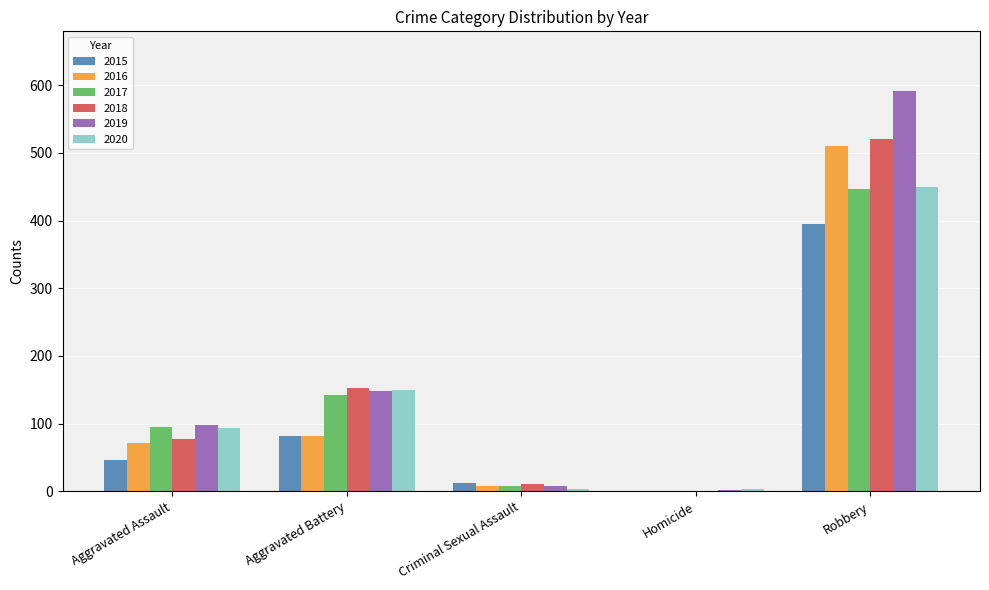

Are the bars grouped side by side (vs. stacked)?

Yes